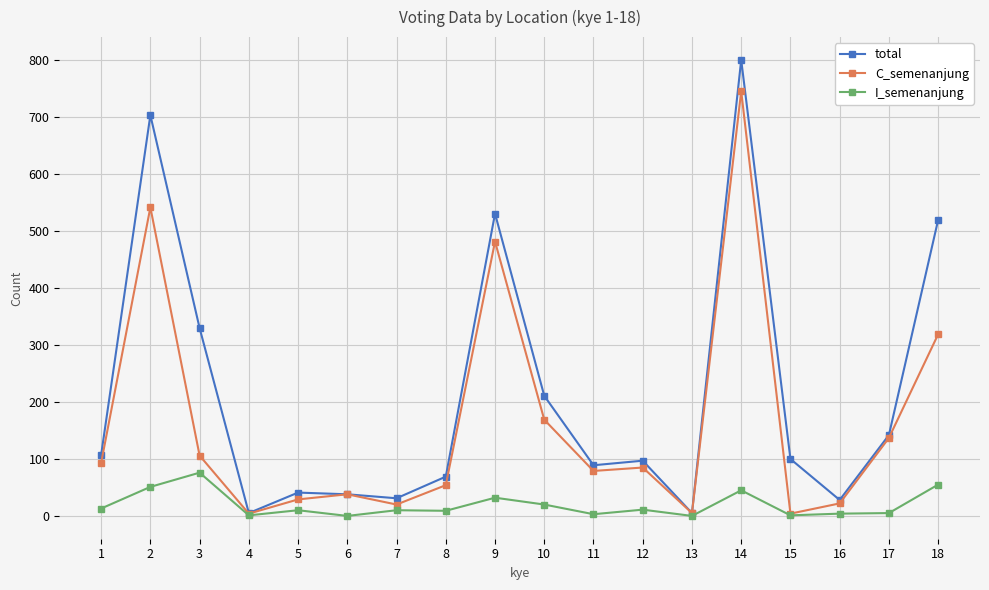

What is the highest value of the C_semenanjung series?

746